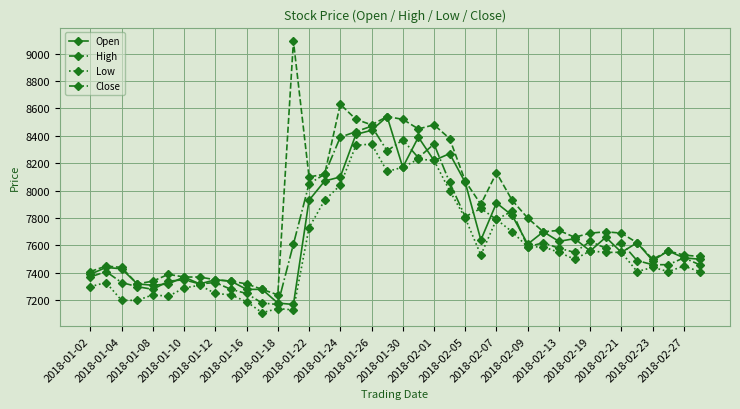

How many data points in Close are less than 7580?

19